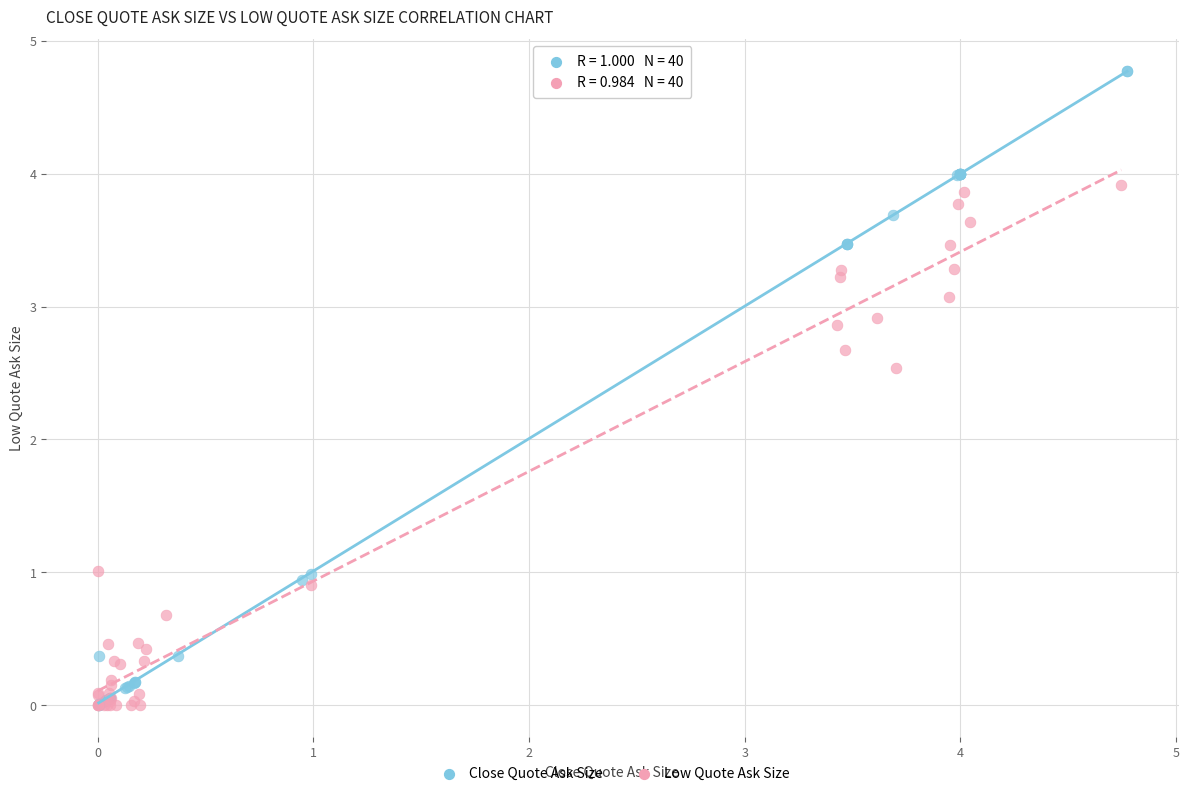

Which series has the widest spread of Y values?

Close Quote Ask Size